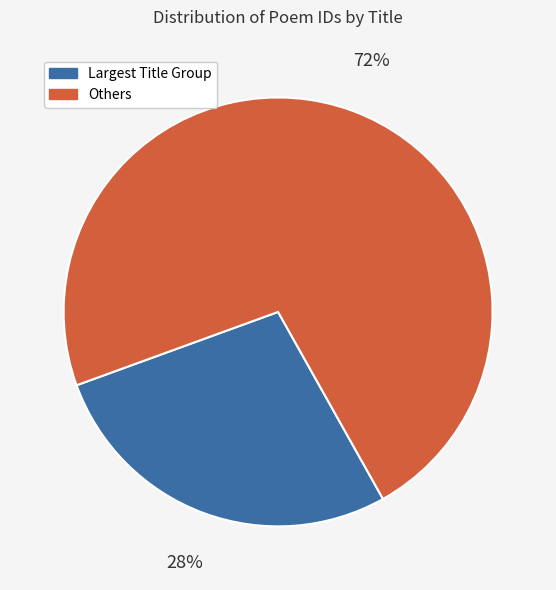

Count the number of slices in the pie.

2